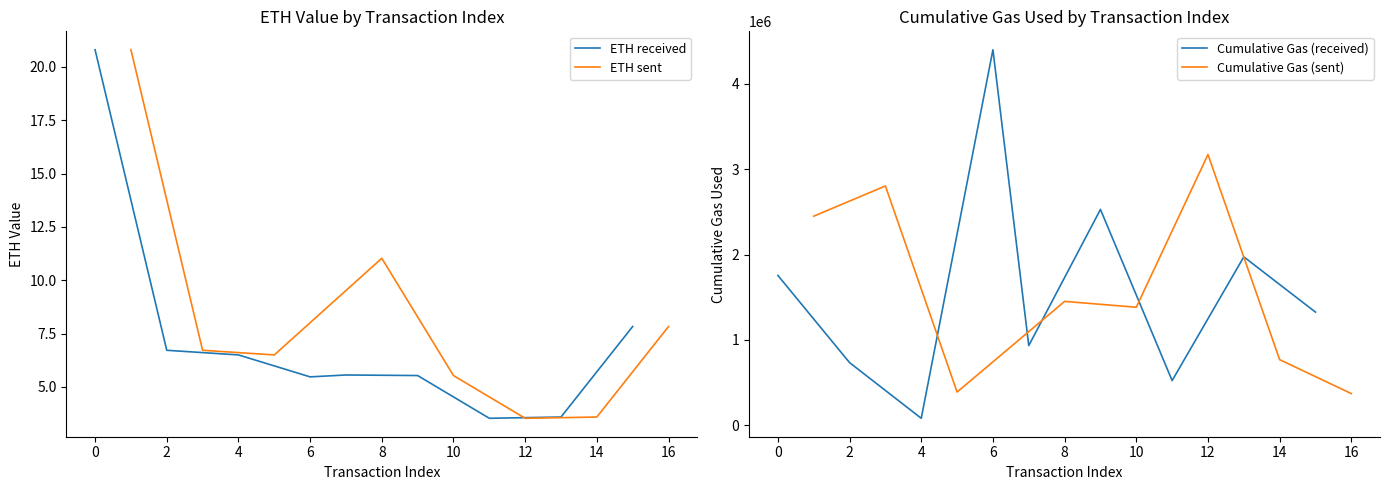

What is the minimum value shown in the chart?

3.5